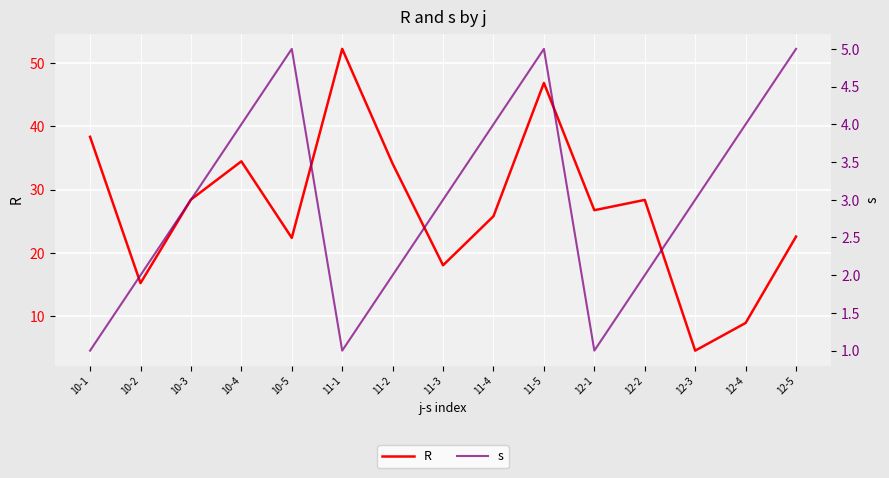

True or false: R and s cross at least once.

False